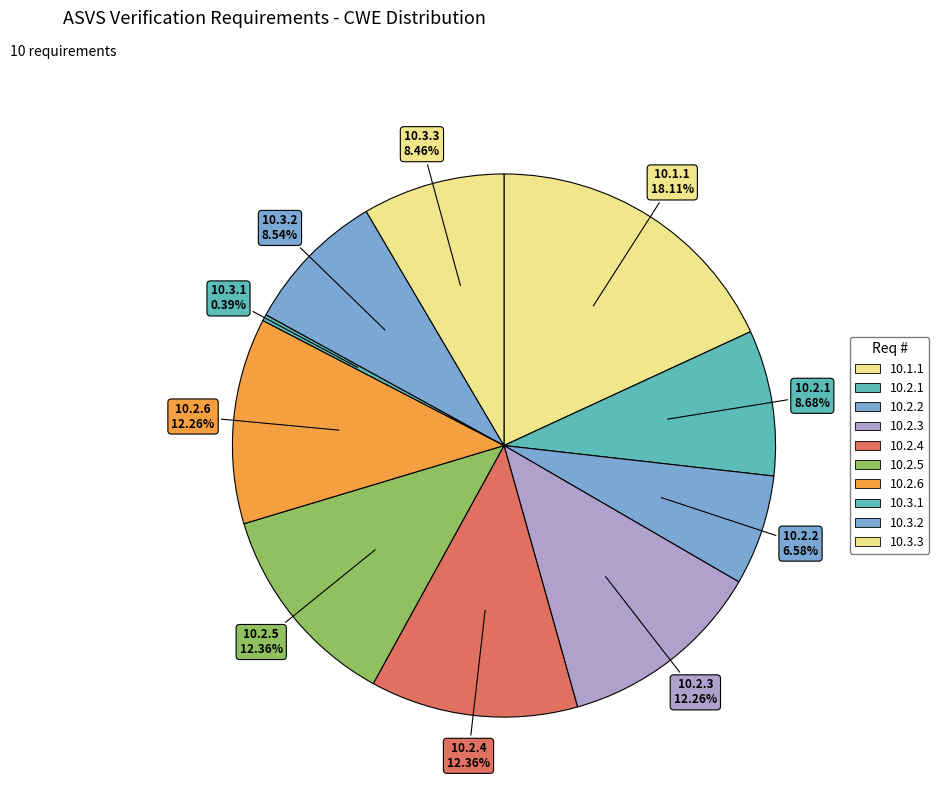

How many segments does this pie chart have?

10